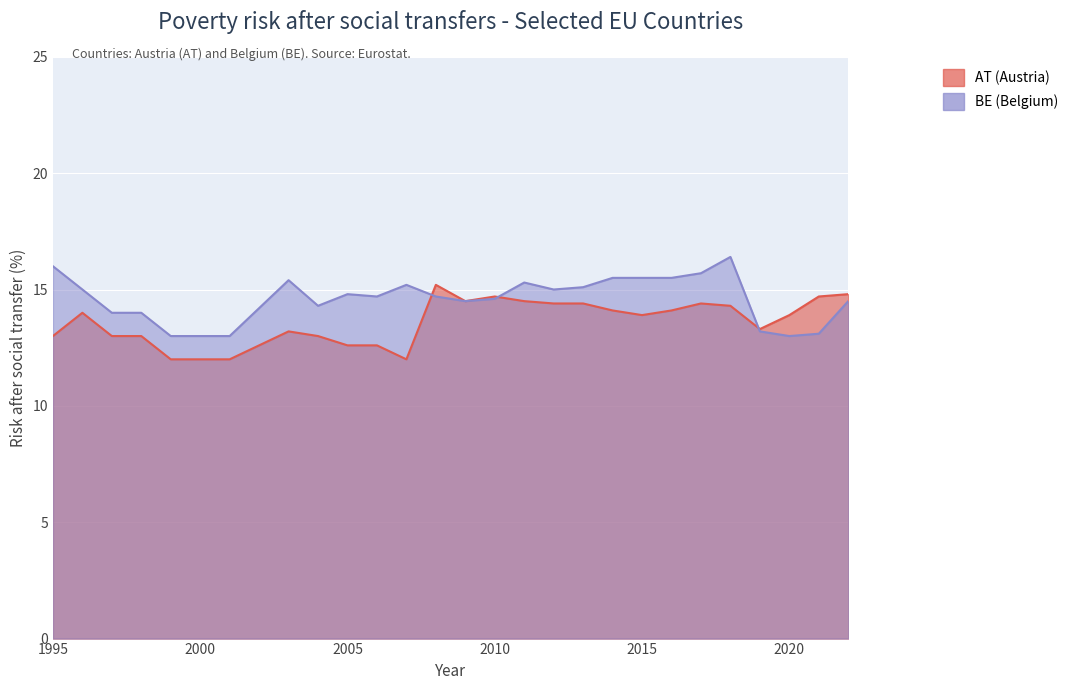

What are all the series names shown in the legend?

AT, BE